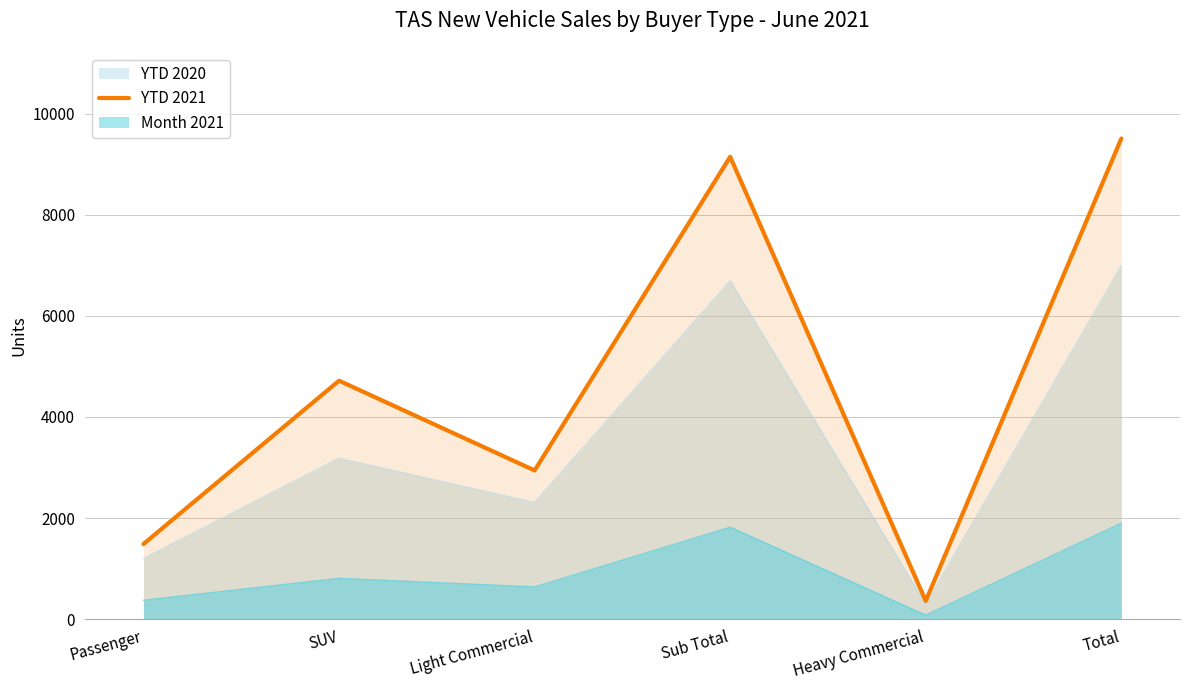

What is the value of the 5th point from the left?

362